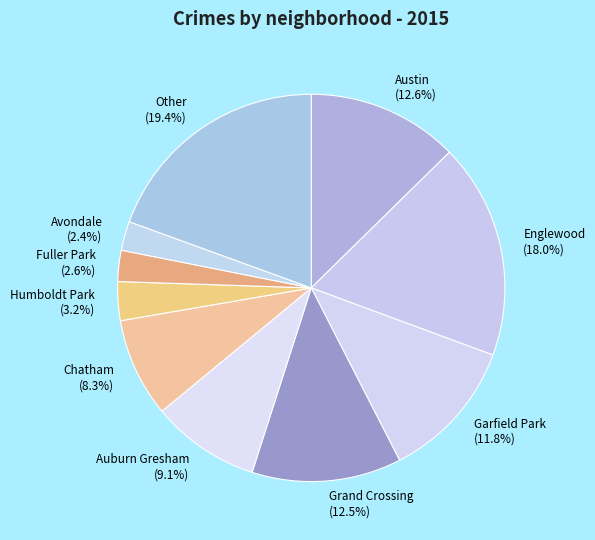

Approximately how many times larger is the value at Garfield Park (11.8%) compared to Englewood (18.0%)?

0.7